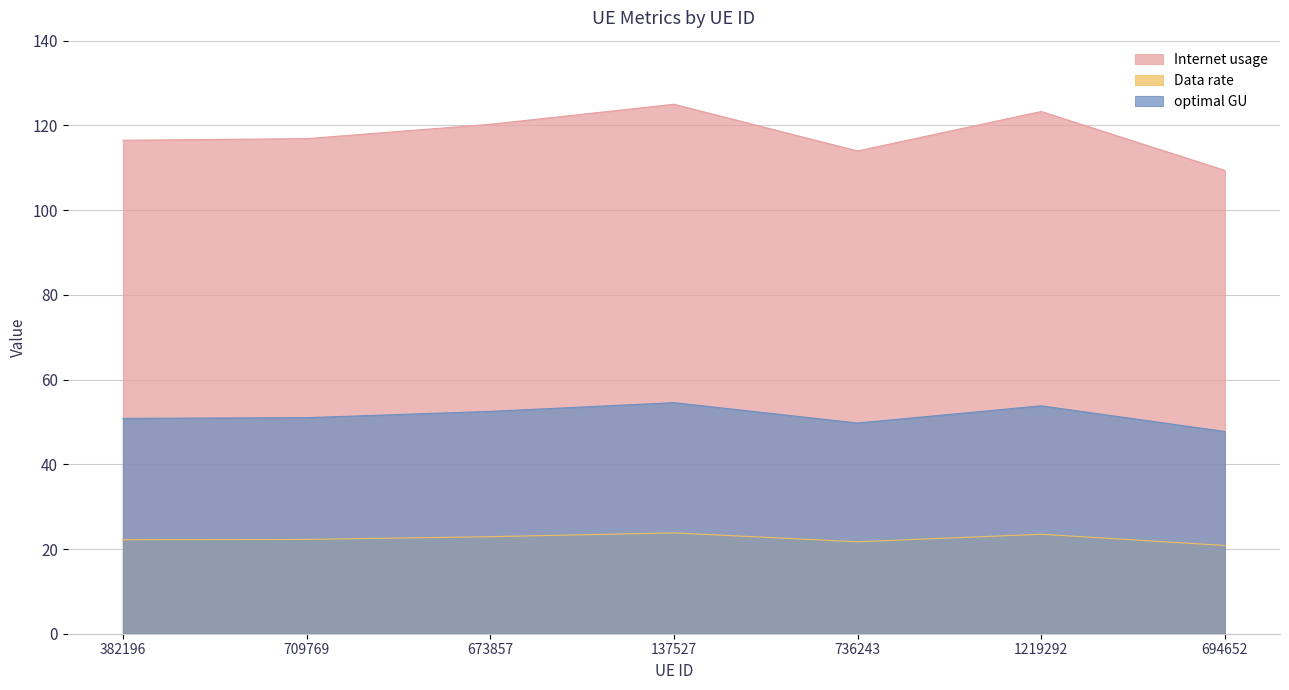

True or false: Data rate has more than 1 points higher than both neighbors.

True